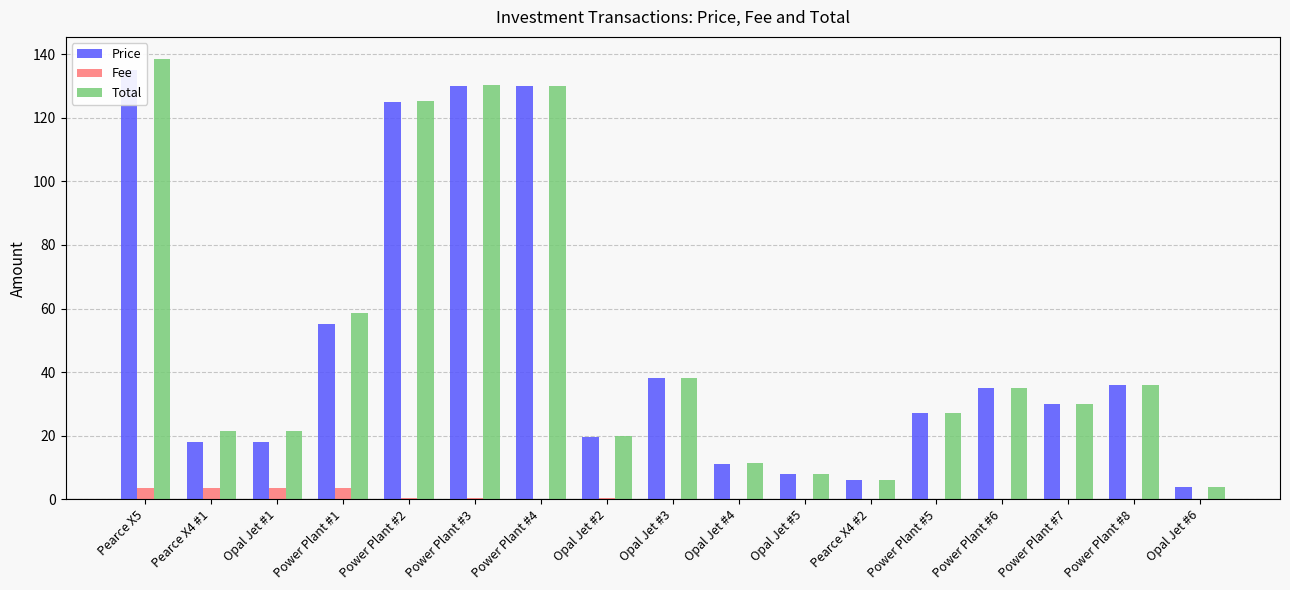

Which has a higher value, Power Plant #2 or Opal Jet #6?

Power Plant #2